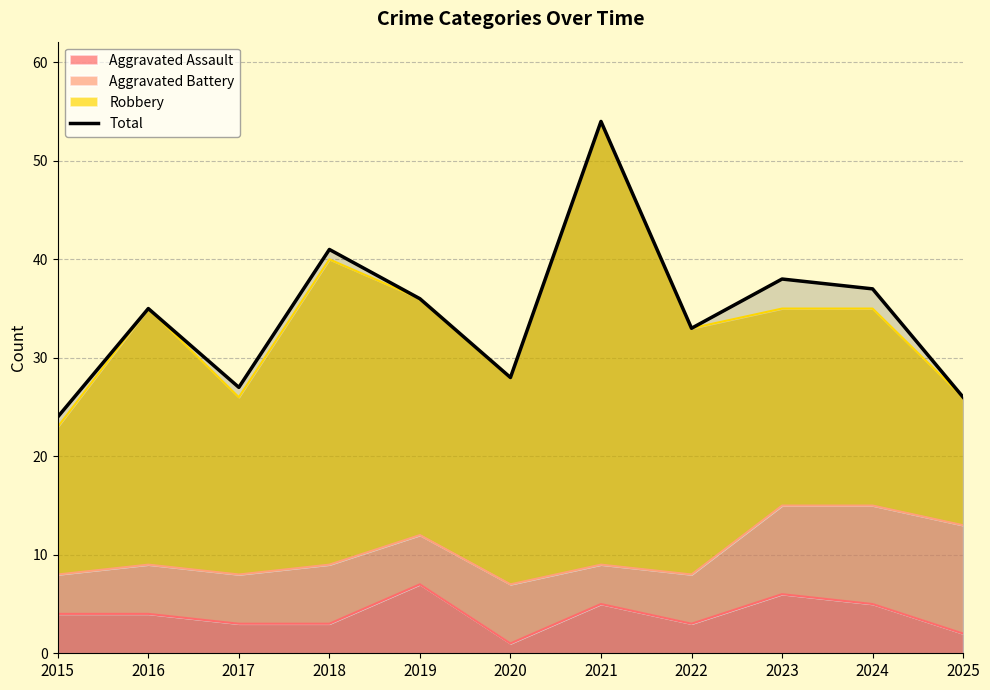

Does the chart display data point markers on the line(s)?

No